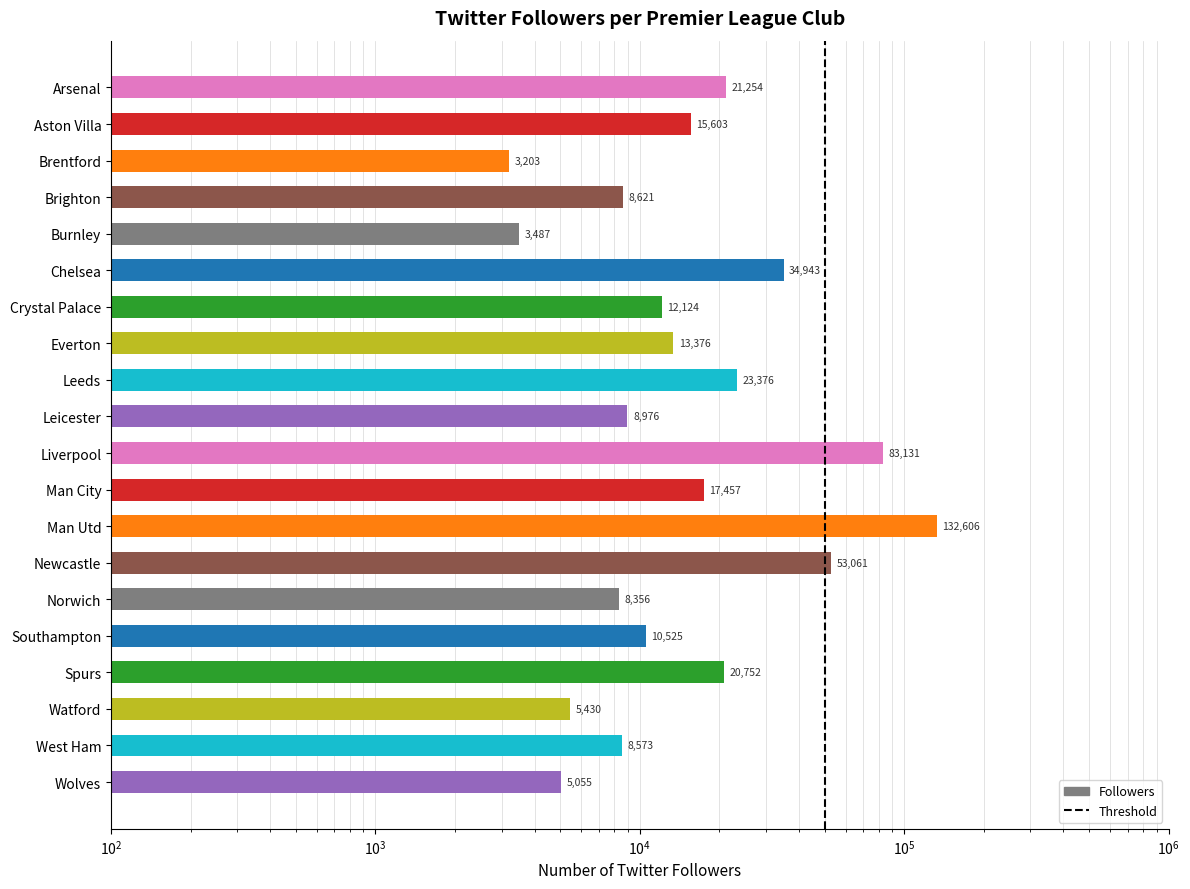

Rank the categories by value from highest to lowest.

Man Utd, Liverpool, Newcastle, Chelsea, Leeds, Arsenal, Spurs, Man City, Aston Villa, Everton, Crystal Palace, Southampton, Leicester, Brighton, West Ham, Norwich, Watford, Wolves, Burnley, Brentford